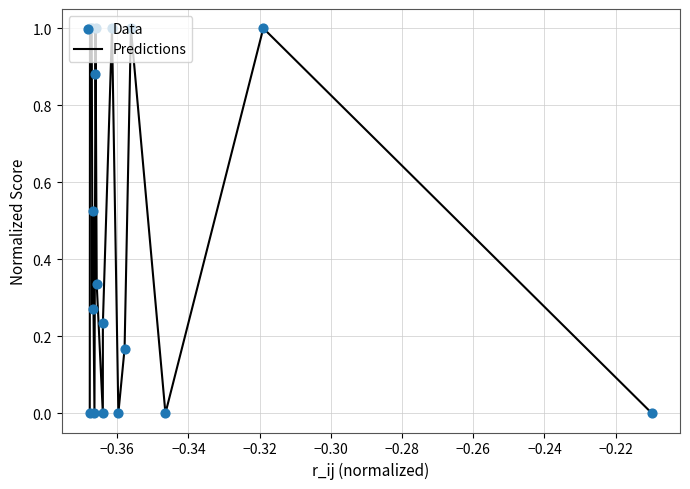

What is the difference between the maximum and minimum values?

1.0